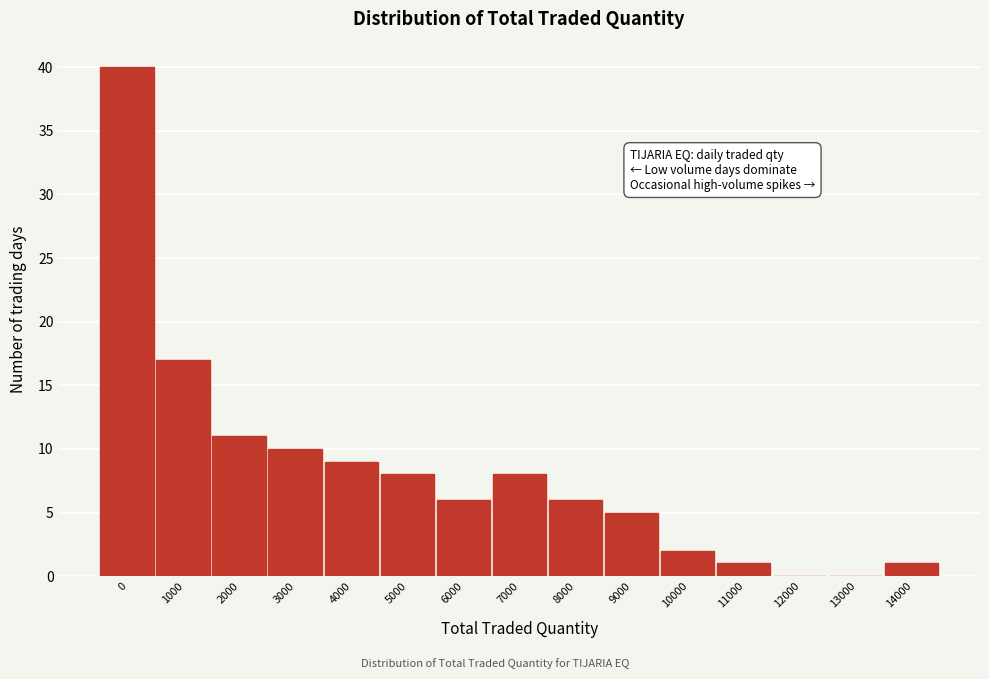

Reading left to right, extract all data points from this chart.

0=40	1000=17	2000=11	3000=10	4000=9	5000=8	6000=6	7000=8	8000=6	9000=5	10000=2	11000=1	12000=0	13000=0	14000=1